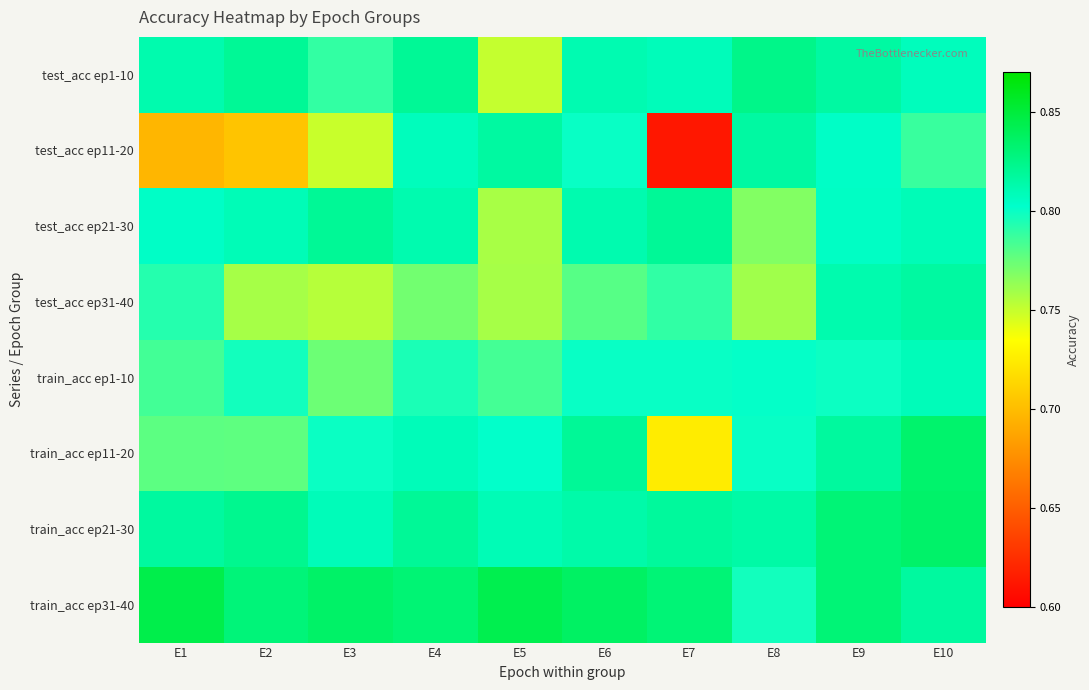

What is the total value across all series at E9?

6.5